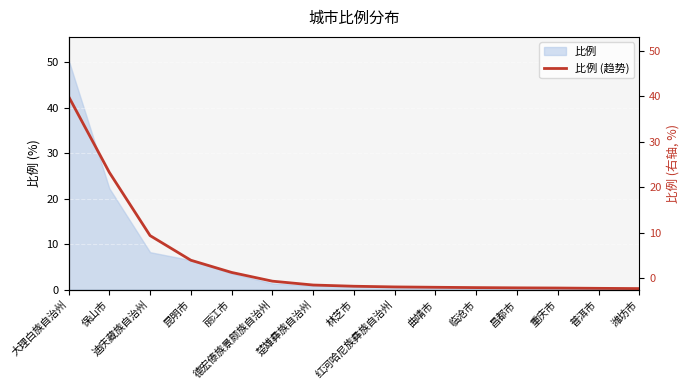

True or false: there are more than 1 points higher than both neighbors.

False